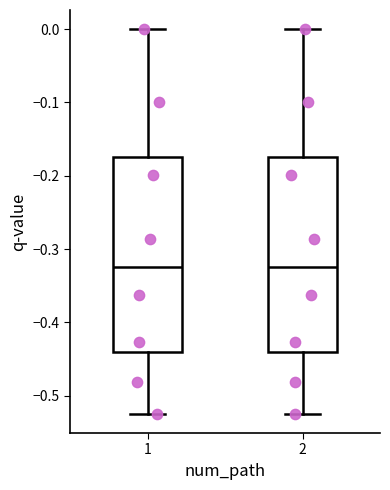

Reading left to right, read every box against the y-axis: the position of its median line, the range the box covers, and the ends of its whiskers. The values are not printed on the chart, so give them approximately, as read against the axis.

1: median -0.32, box -0.44 to -0.17, whiskers -0.52 to 0.00
2: median -0.32, box -0.44 to -0.17, whiskers -0.52 to 0.00